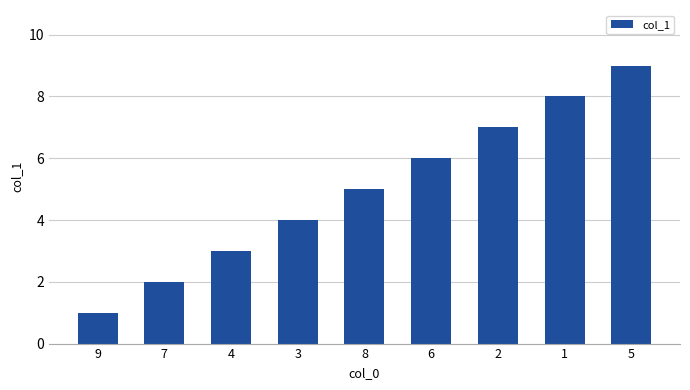

Read the value at 7.

2